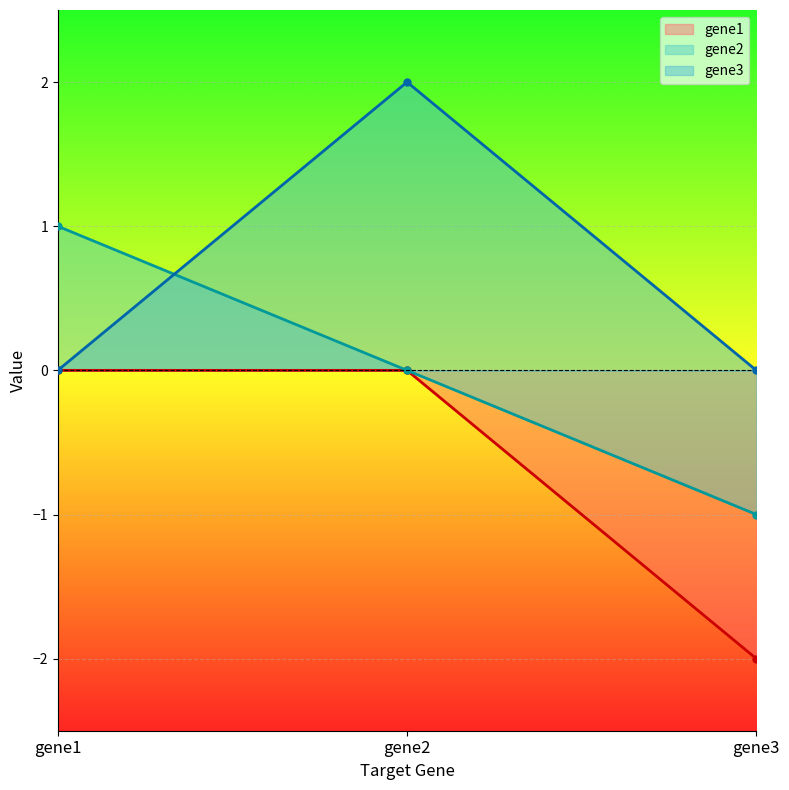

The value of gene2 at gene2 is -0.6. True or false?

False